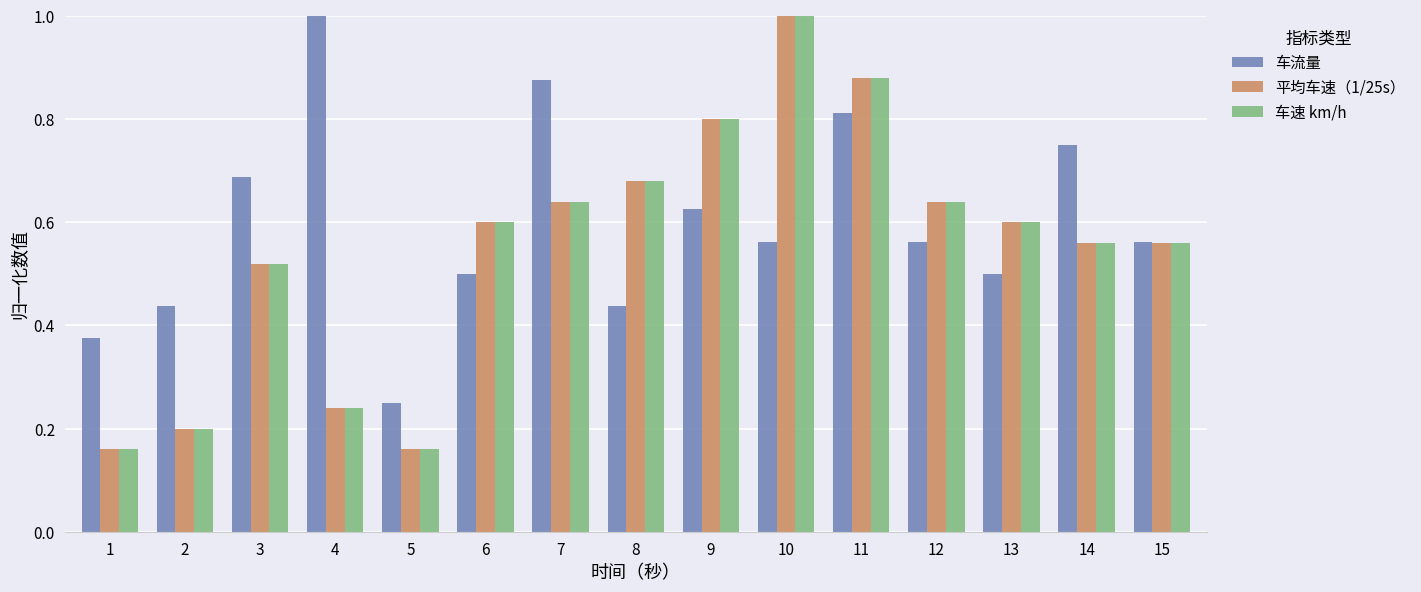

Is the value of 车流量 at 13 greater than the value of 车速 km/h at 9?

No